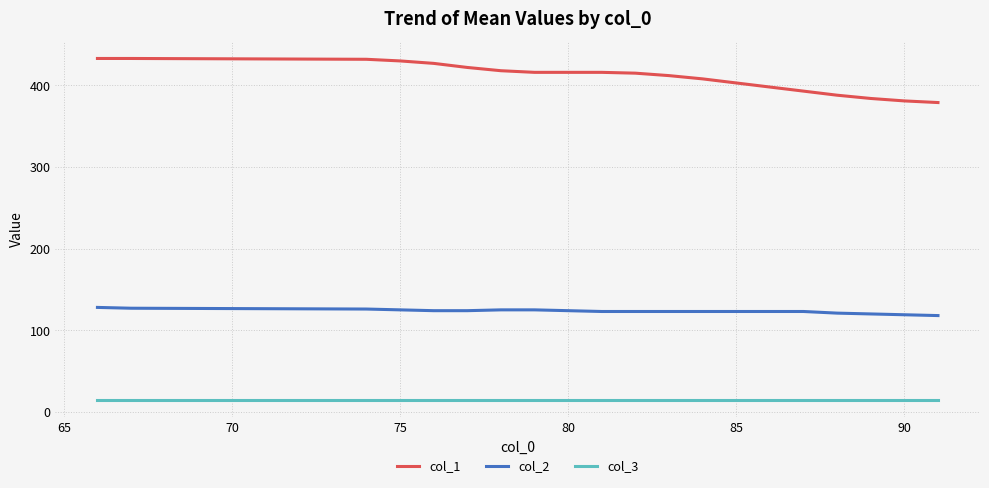

Which series has the largest total across all categories?

col_1